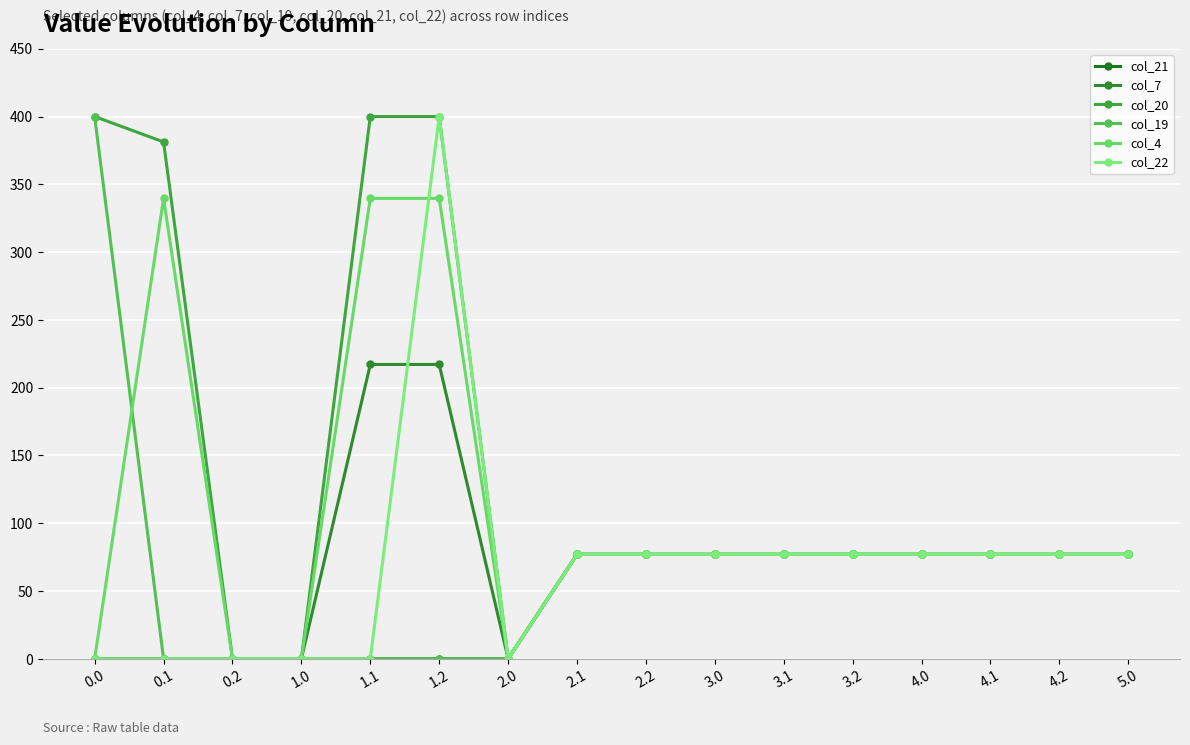

What is the sum of the col_21 values at 5.0 and 1.0?

77.0